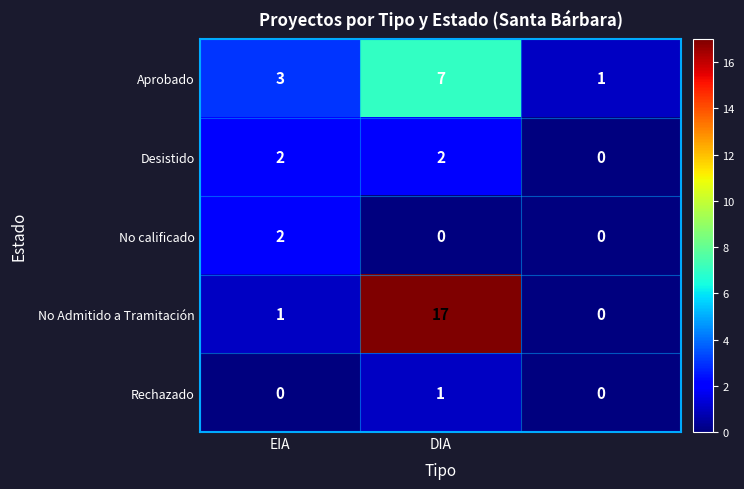

Reading left to right, transcribe all the data shown in this chart.

Aprobado: 3	7	1
Desistido: 2	2	0
No calificado: 2	0	0
No Admitido a Tramitación: 1	17	0
Rechazado: 0	1	0